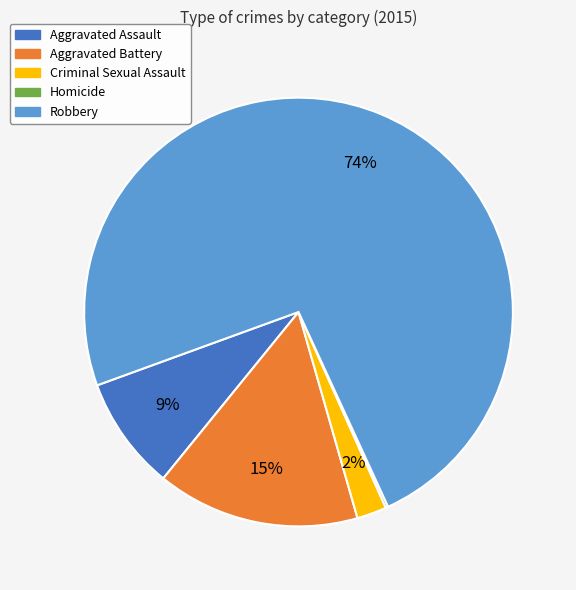

To the nearest percent, what is the difference between the largest and smallest slice percentages?

74%